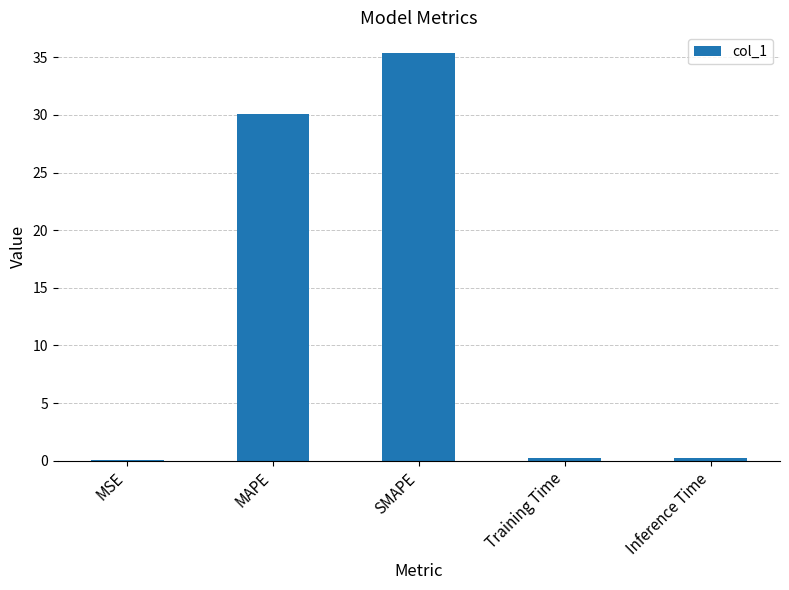

The chart shows a value of 35.4 at SMAPE. True or false?

True